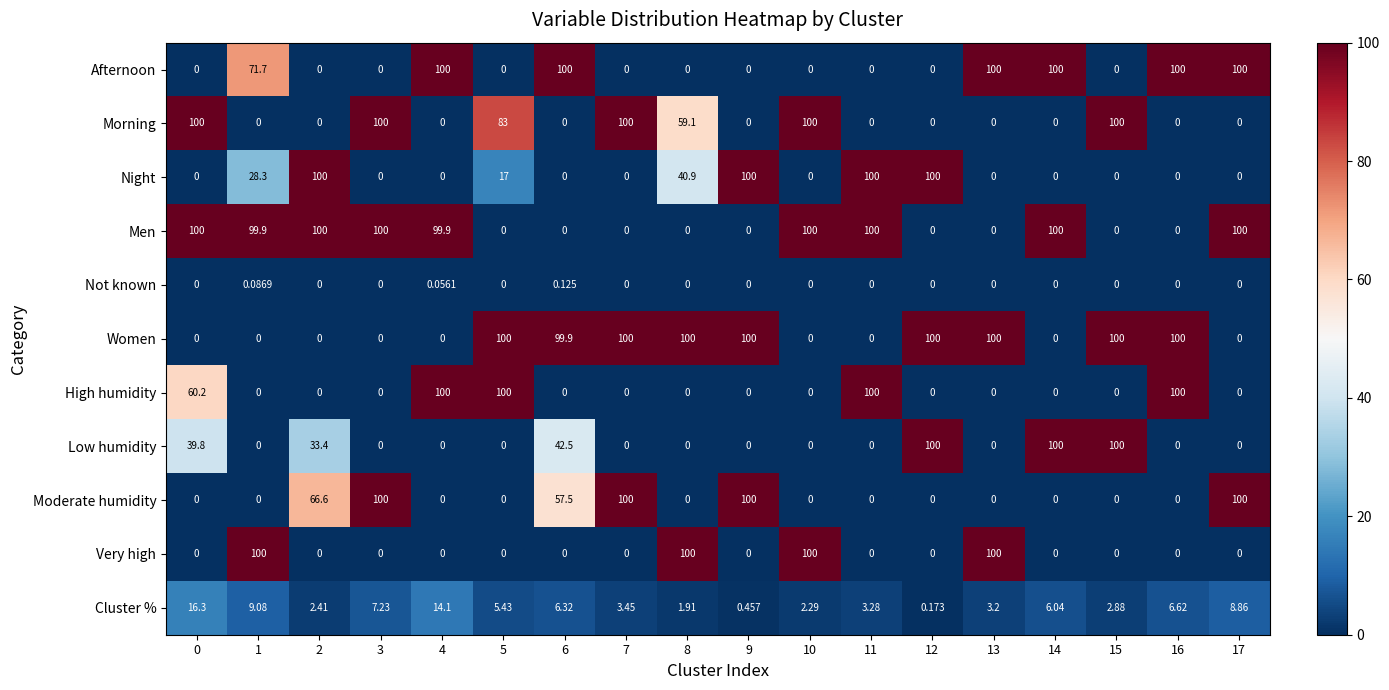

Is the value of Morning at 3 greater than the value of Cluster % at 17?

Yes